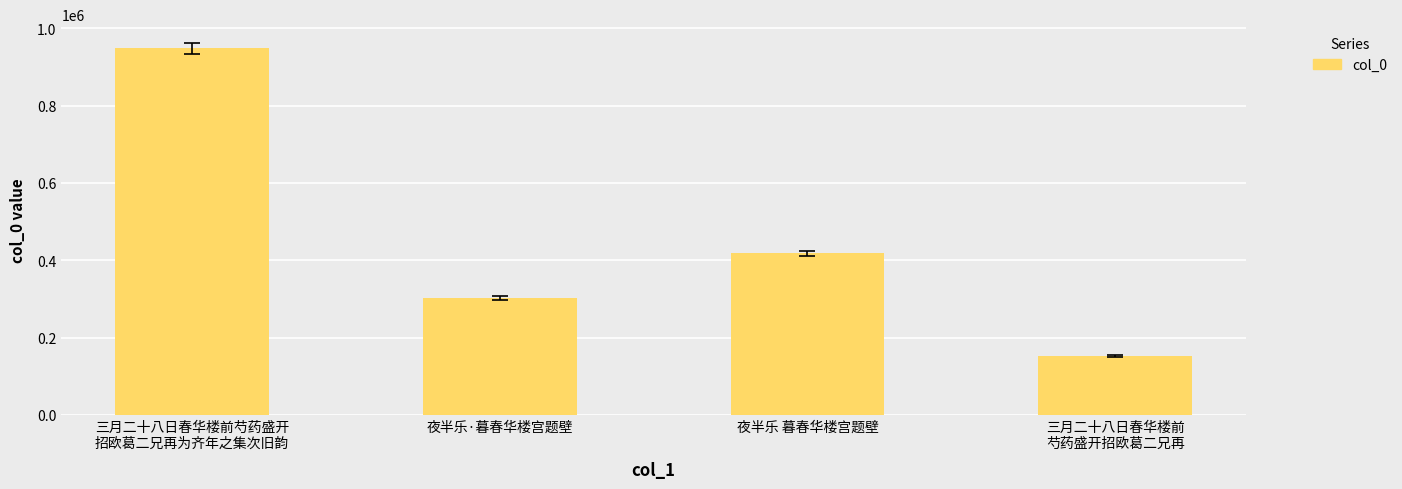

Read the value at 夜半乐 暮春华楼宫题壁.

418360